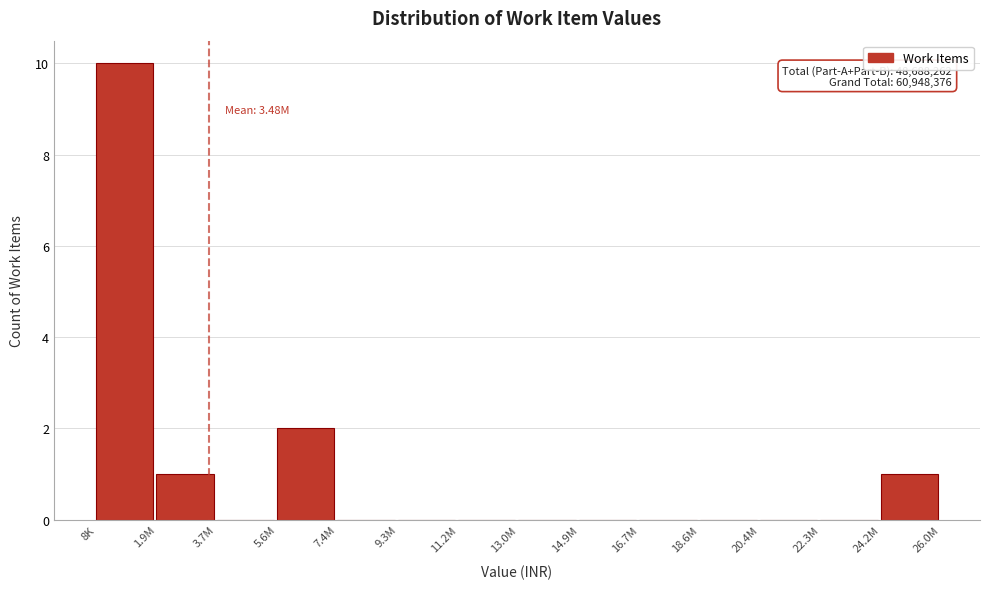

Reading left to right, transcribe all the data shown in this chart.

8K=10	1.9M=1	3.7M=0	5.6M=2	7.4M=0	9.3M=0	11.2M=0	13.0M=0	14.9M=0	16.7M=0	18.6M=0	20.4M=0	22.3M=0	24.2M=1